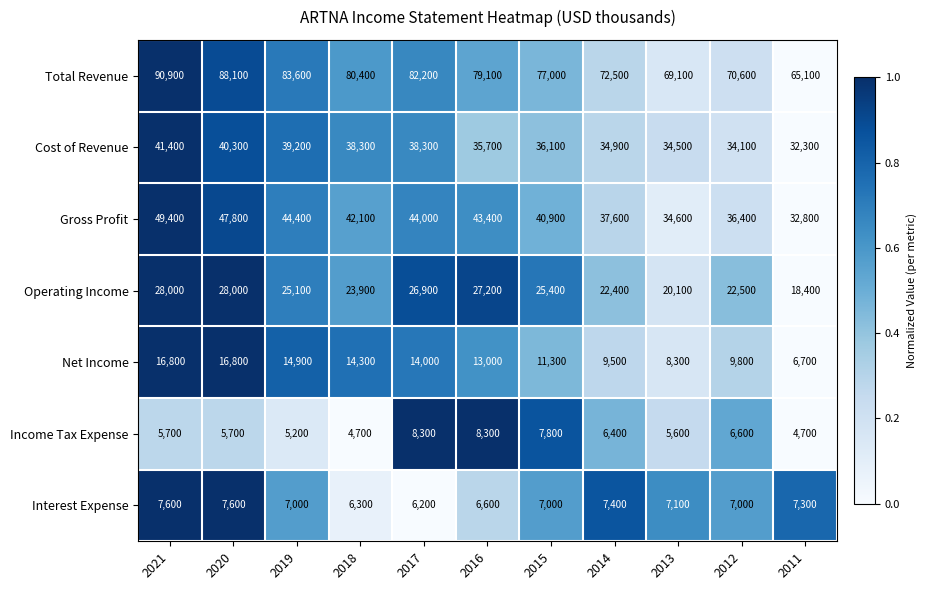

What is the maximum value for Gross Profit?

49400